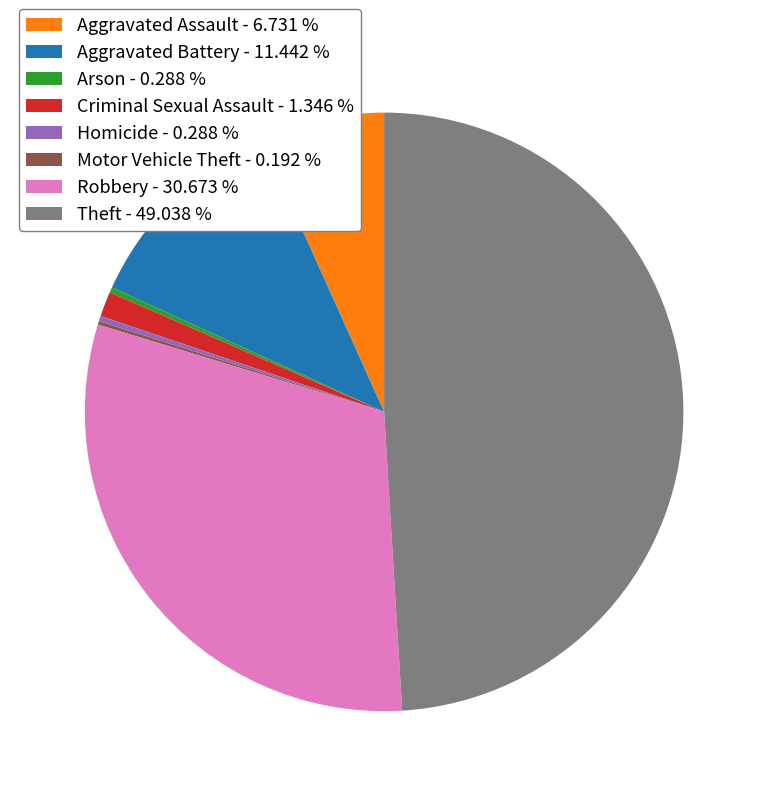

Does Aggravated Battery represent more than half of the total?

No